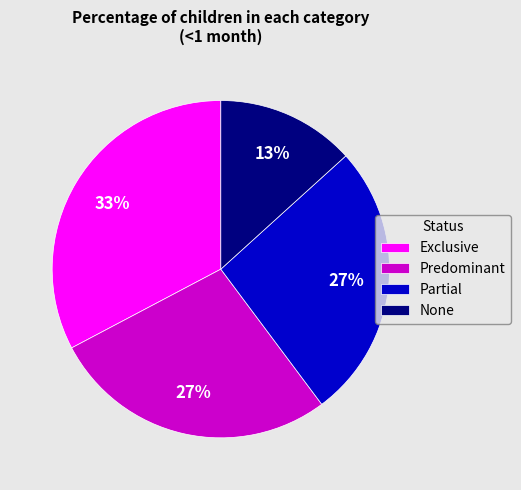

Which has a higher value, Exclusive or None?

Exclusive